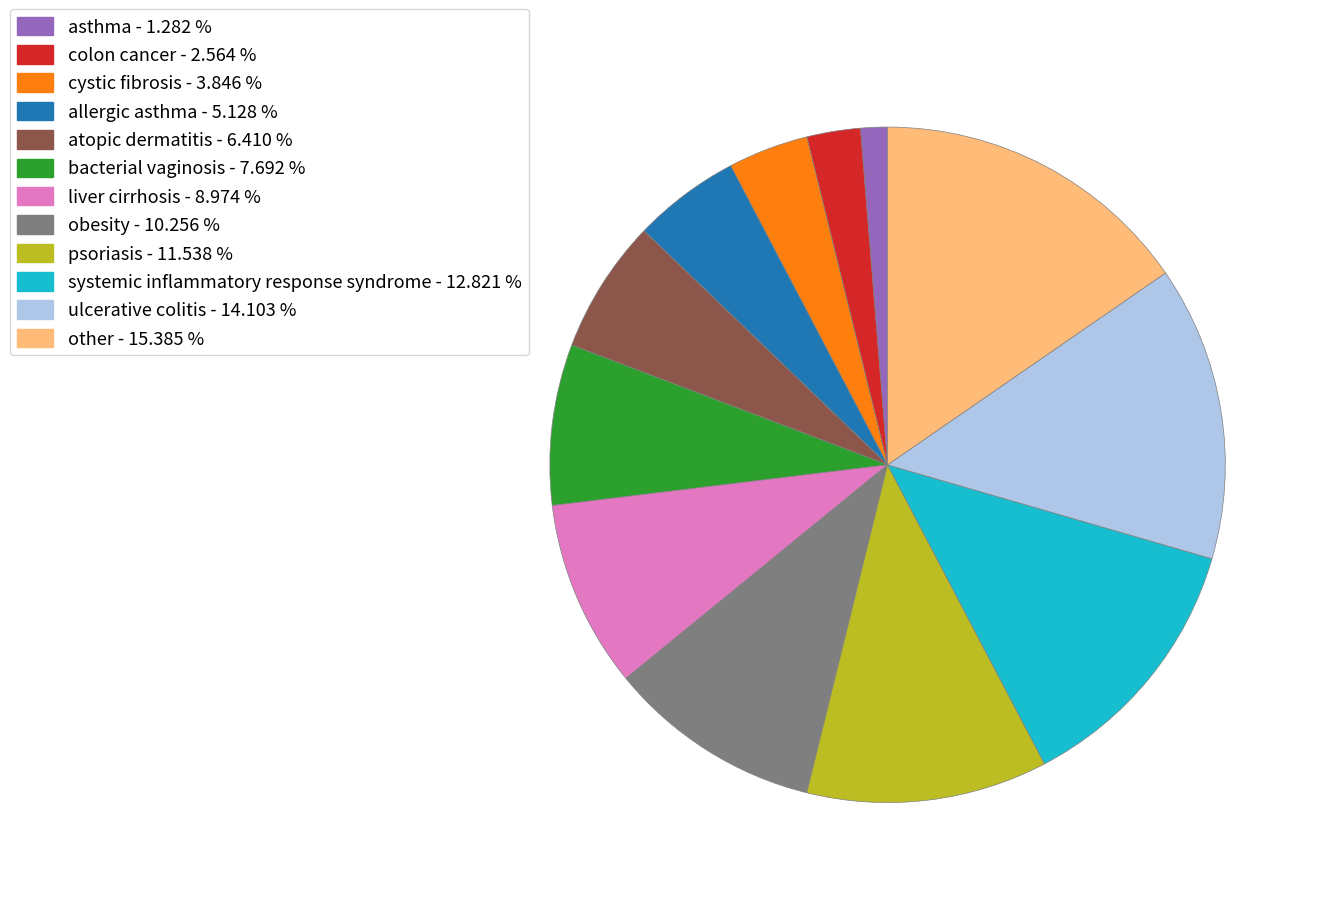

Is there any slice that represents more than half of the pie?

No